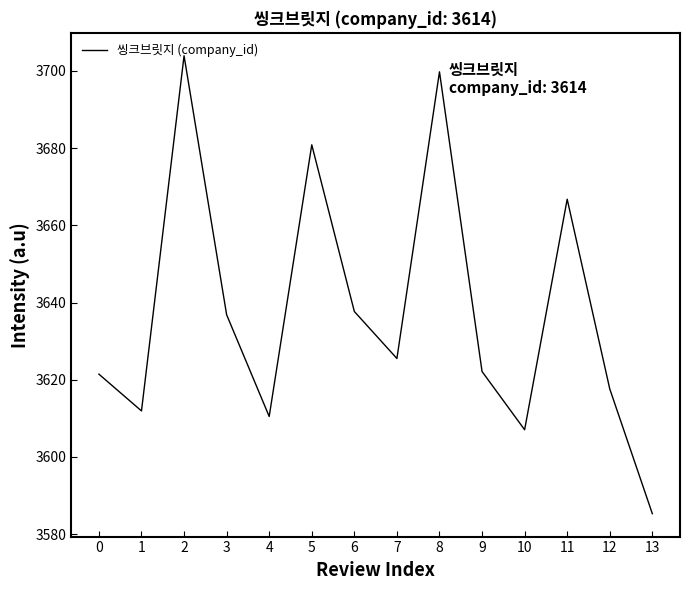

What is the change in value from 6 to 13?

-52.4